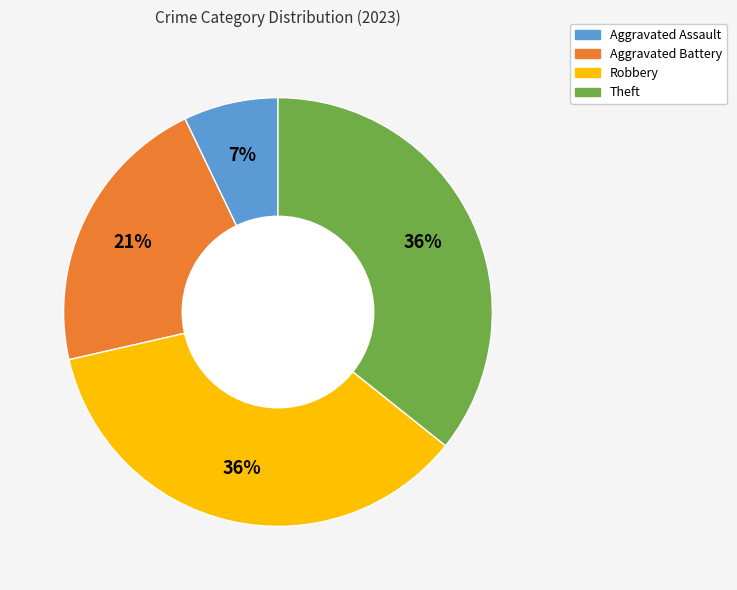

What is the smallest slice in the pie chart?

Aggravated Assault